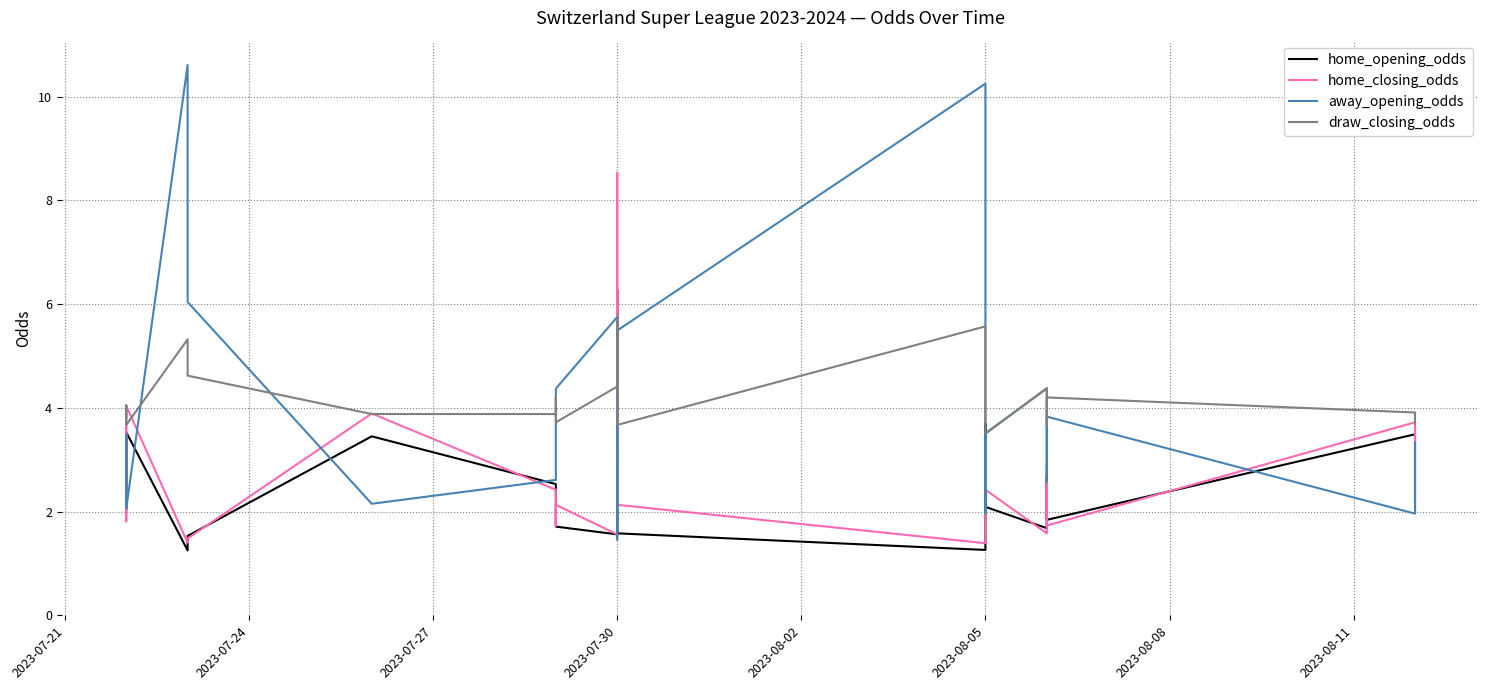

The value of home_opening_odds at 2023-08-08 is 2.5. True or false?

True